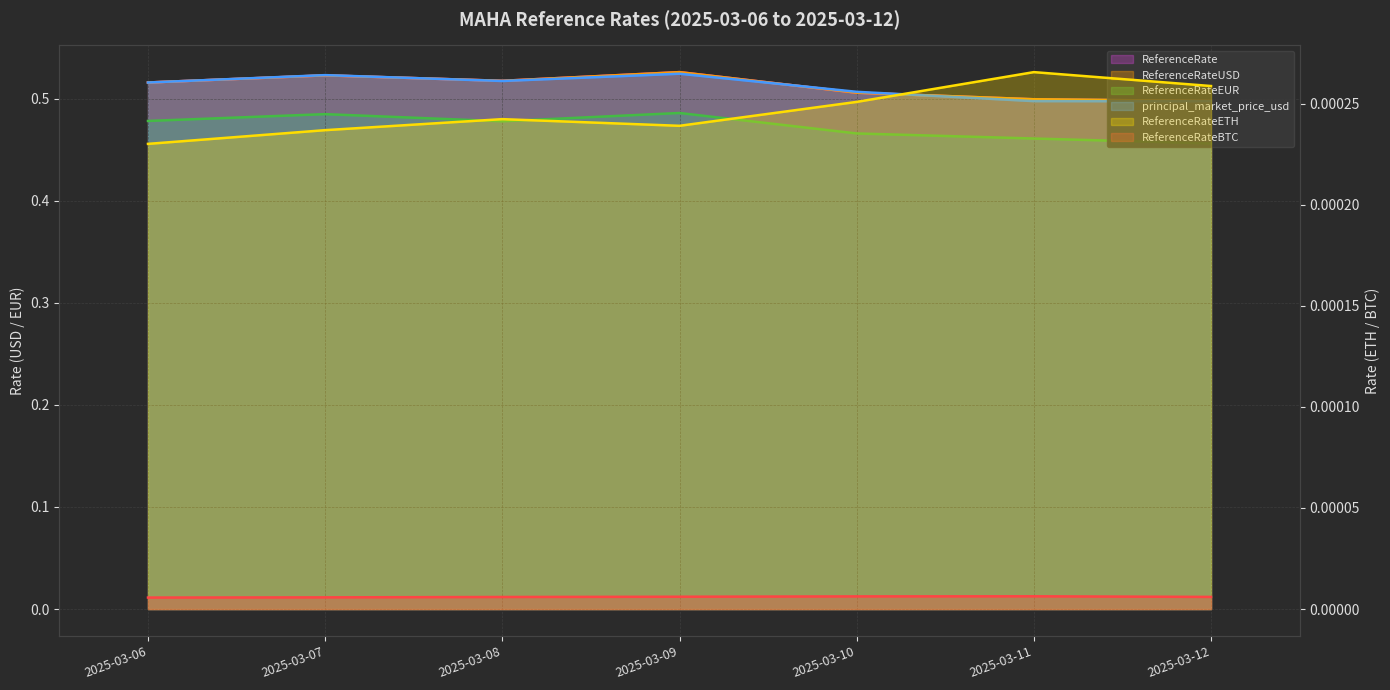

Reading left to right, list all the values displayed in this chart.

ReferenceRate: 2025-03-06=0.5	2025-03-07=0.5	2025-03-08=0.5	2025-03-09=0.5	2025-03-10=0.5	2025-03-11=0.5	2025-03-12=0.5
ReferenceRateUSD: 2025-03-06=0.5	2025-03-07=0.5	2025-03-08=0.5	2025-03-09=0.5	2025-03-10=0.5	2025-03-11=0.5	2025-03-12=0.5
ReferenceRateEUR: 2025-03-06=0.5	2025-03-07=0.5	2025-03-08=0.5	2025-03-09=0.5	2025-03-10=0.5	2025-03-11=0.5	2025-03-12=0.5
principal_market_price_usd: 2025-03-06=0.5	2025-03-07=0.5	2025-03-08=0.5	2025-03-09=0.5	2025-03-10=0.5	2025-03-11=0.5	2025-03-12=0.5
ReferenceRateETH: 2025-03-06=0.0	2025-03-07=0.0	2025-03-08=0.0	2025-03-09=0.0	2025-03-10=0.0	2025-03-11=0.0	2025-03-12=0.0